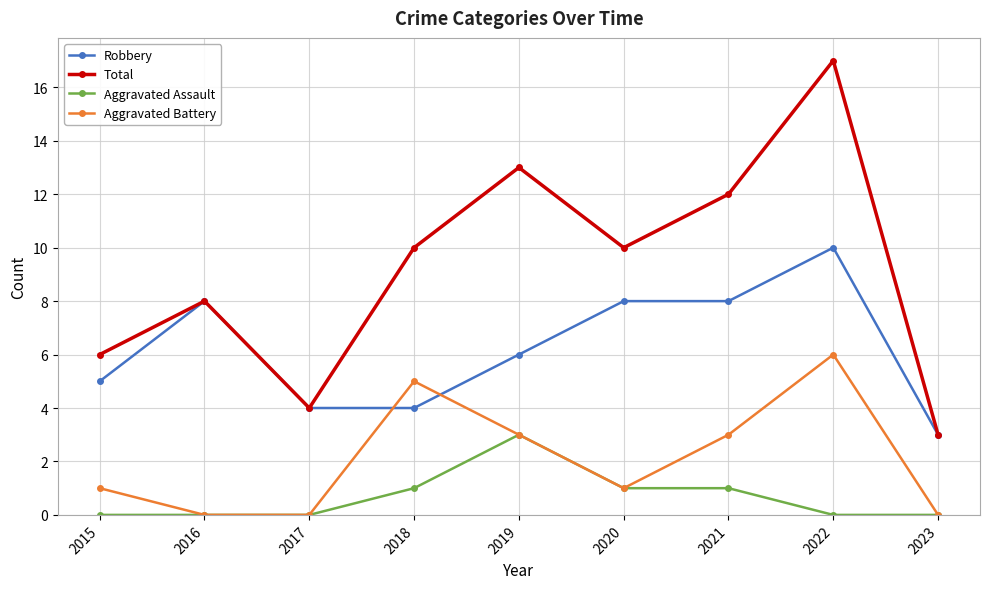

Is it true that Total equals 6 at 2022?

False